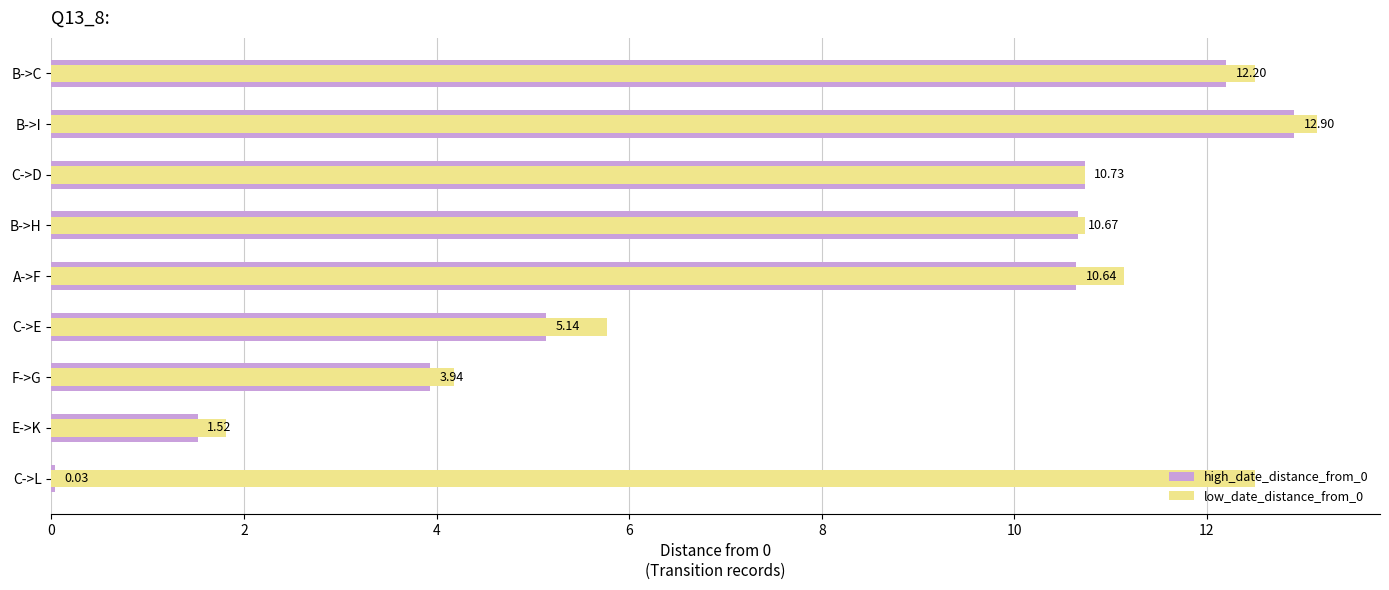

How many bars are there in total?

18